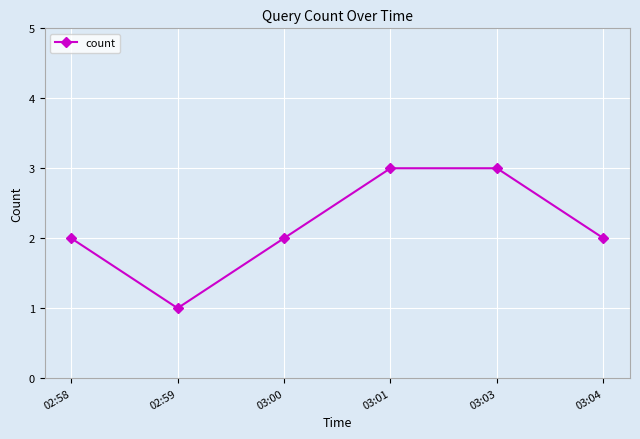

What is the difference between the second highest and second lowest values?

1